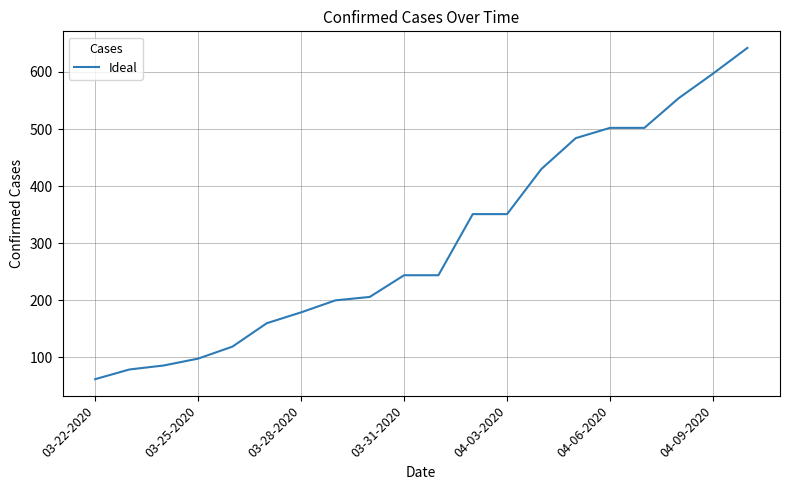

What is the maximum value shown in the chart?

642